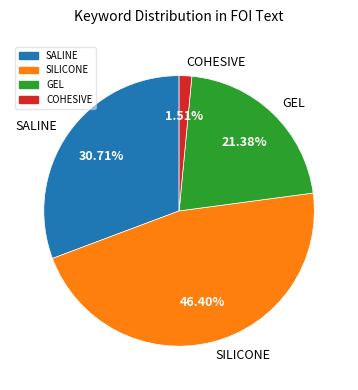

Is there a majority slice in this chart?

No